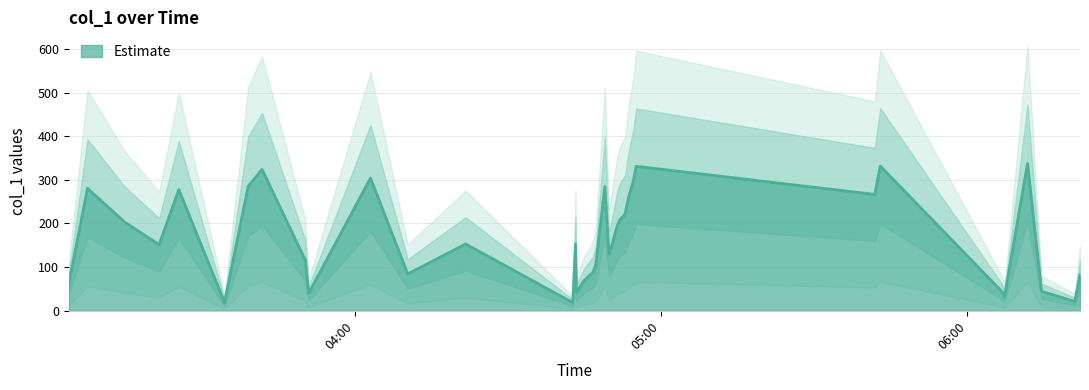

What is the sum of the values at 2018-12-29 03:39:09 and 2018-12-29 04:03:07?

589.4